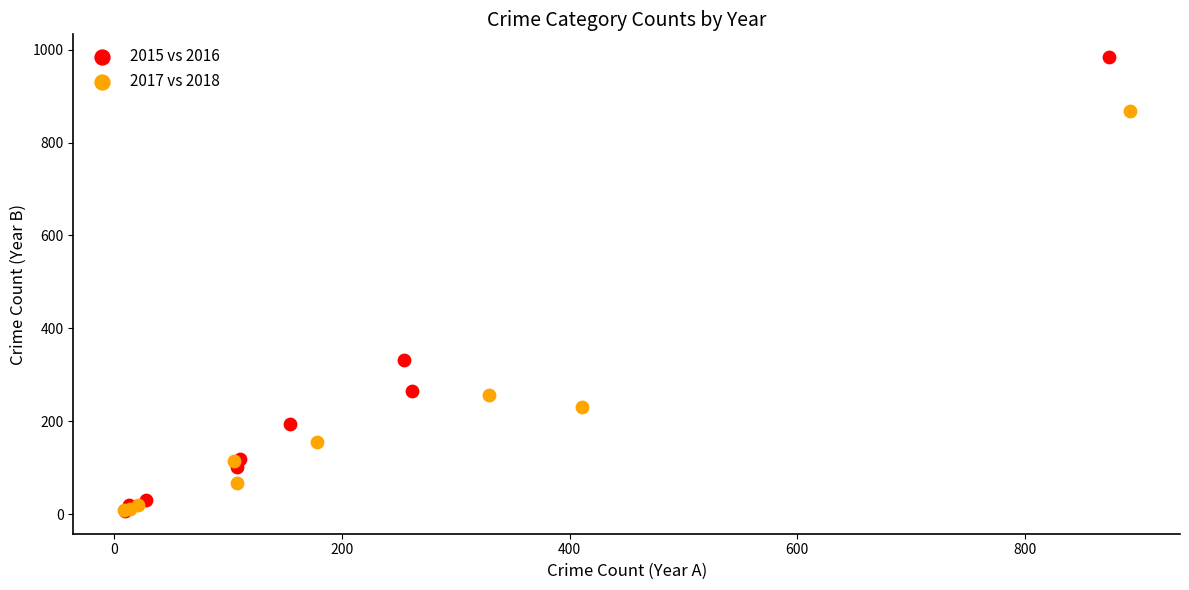

Which series contains the highest Y value?

2015 vs 2016